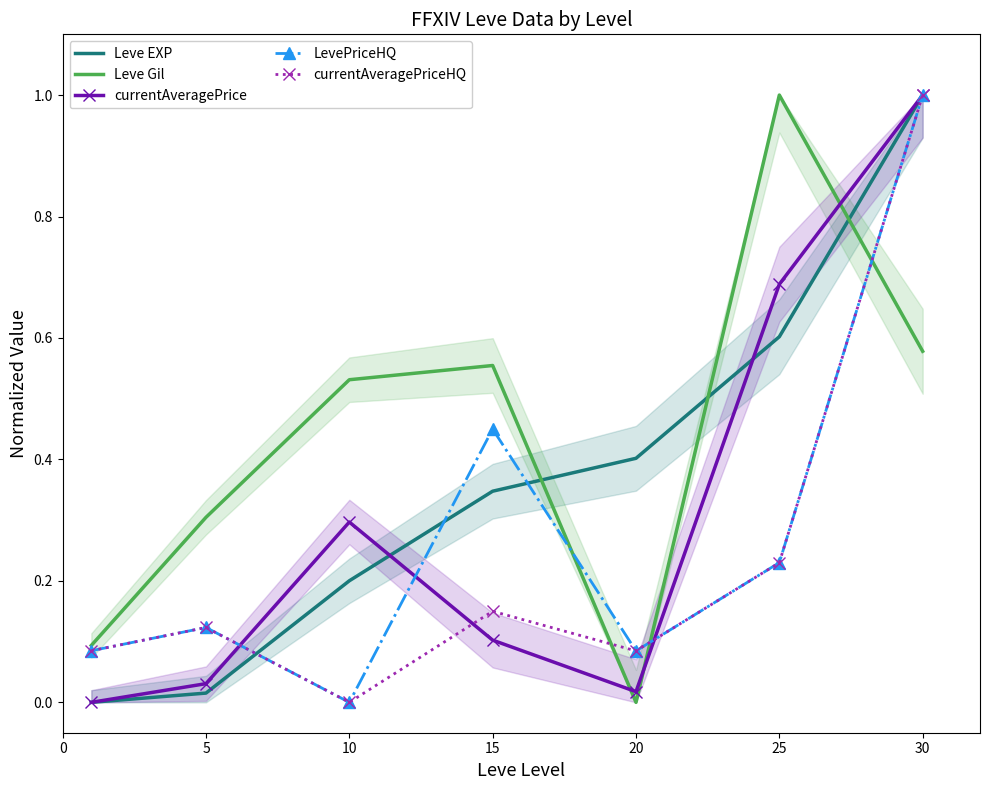

What is the value of the Leve Gil point at the 2nd from the left?

0.3